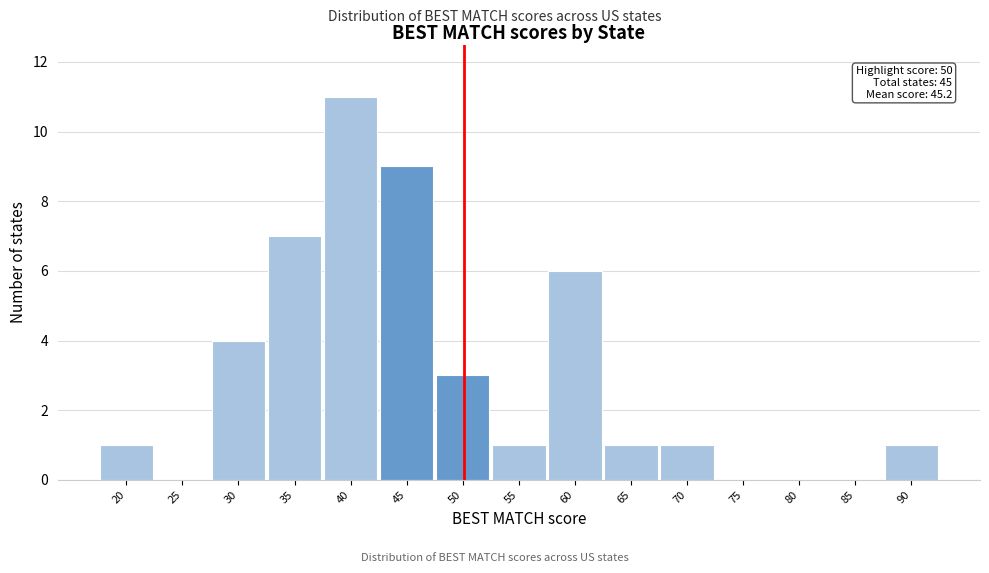

Reading left to right, list all the values displayed in this chart.

20=1	25=0	30=4	35=7	40=11	45=9	50=3	55=1	60=6	65=1	70=1	75=0	80=0	85=0	90=1